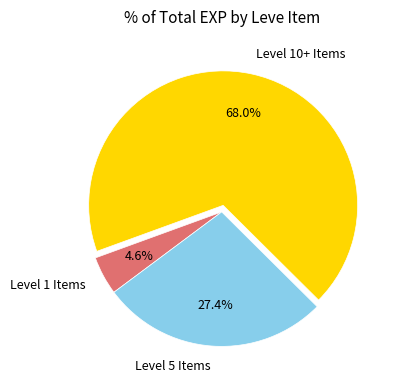

What portion of the pie excludes Level 5 Items?

72.6%